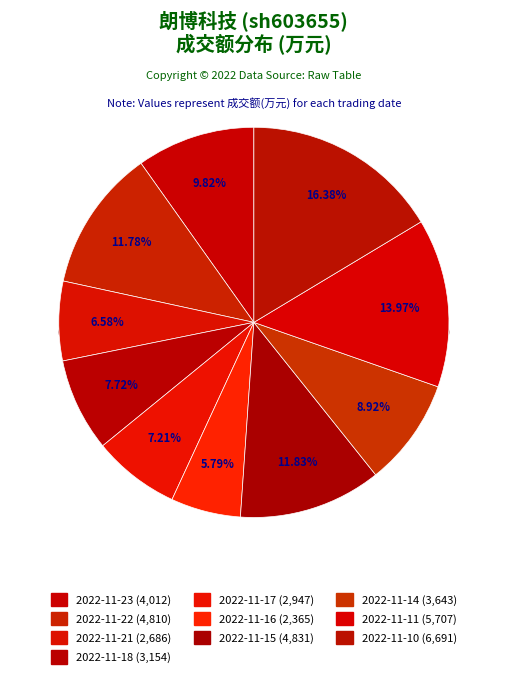

What percentage is the 2022-11-16 slice, to the nearest percent?

6%